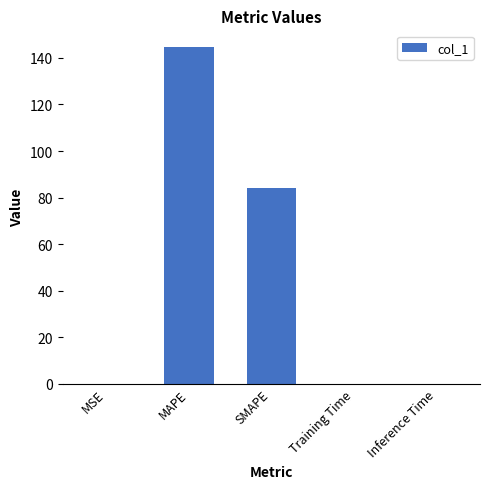

Are the bars horizontal?

No